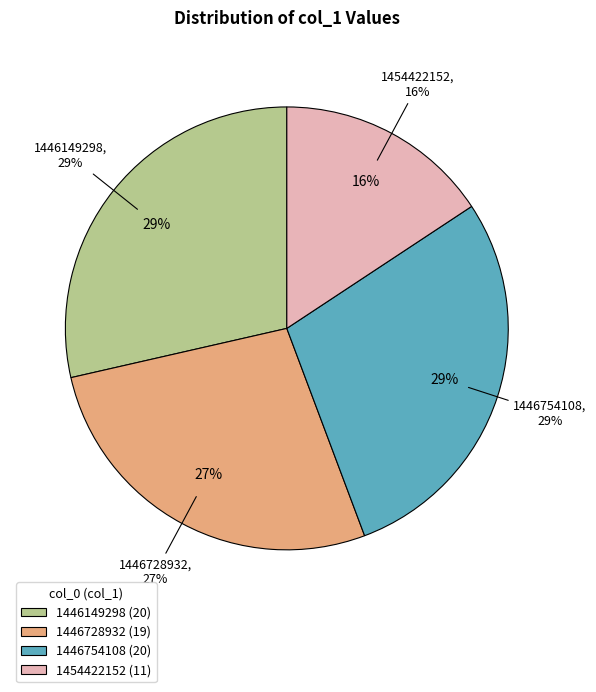

To the nearest percent, what is the difference between the largest and smallest slice percentages?

13%